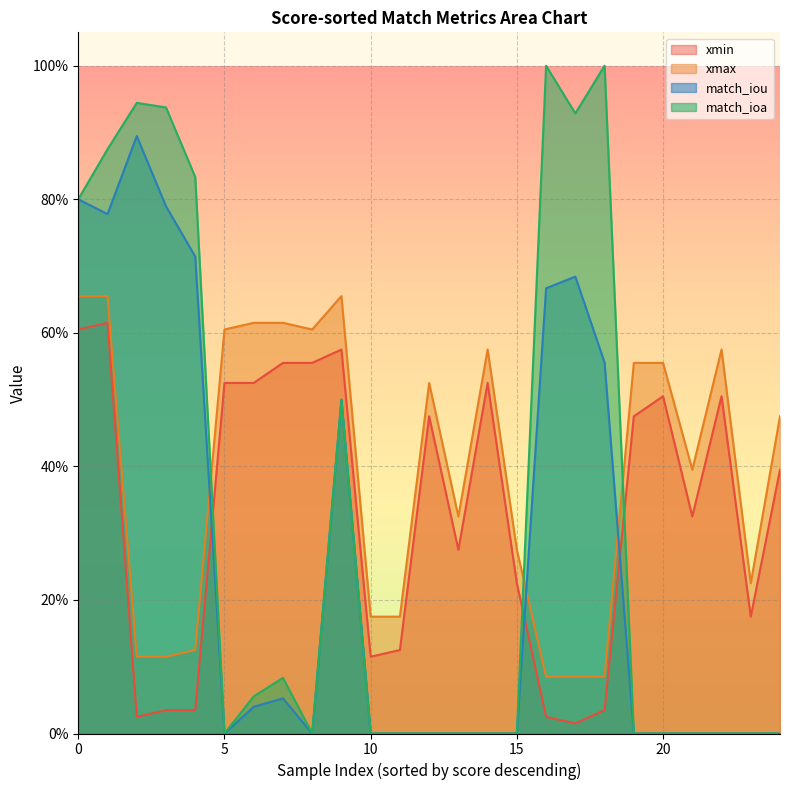

How many lines are shown in the chart?

4